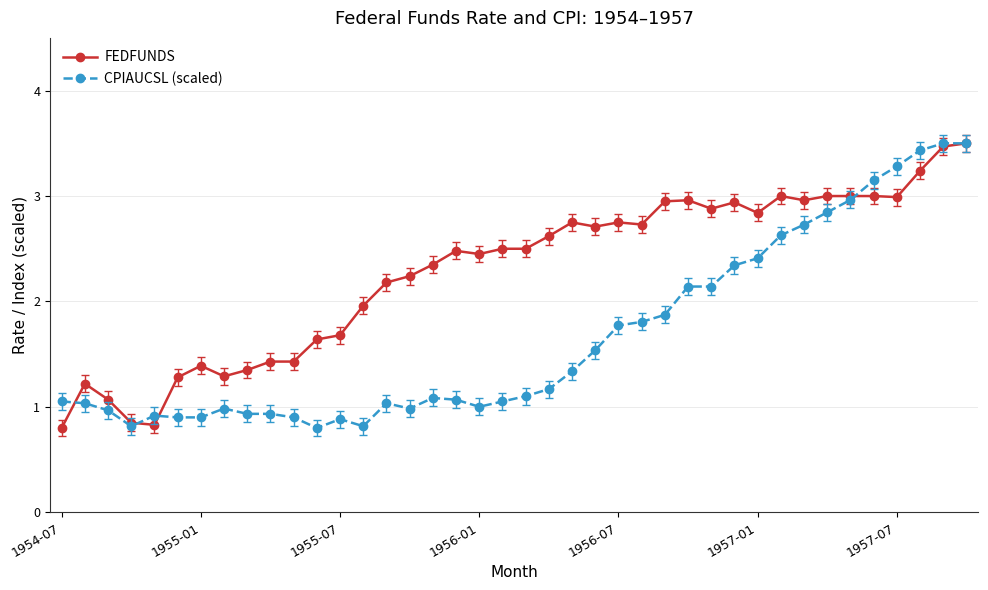

What is the maximum value shown in the chart?

3.5